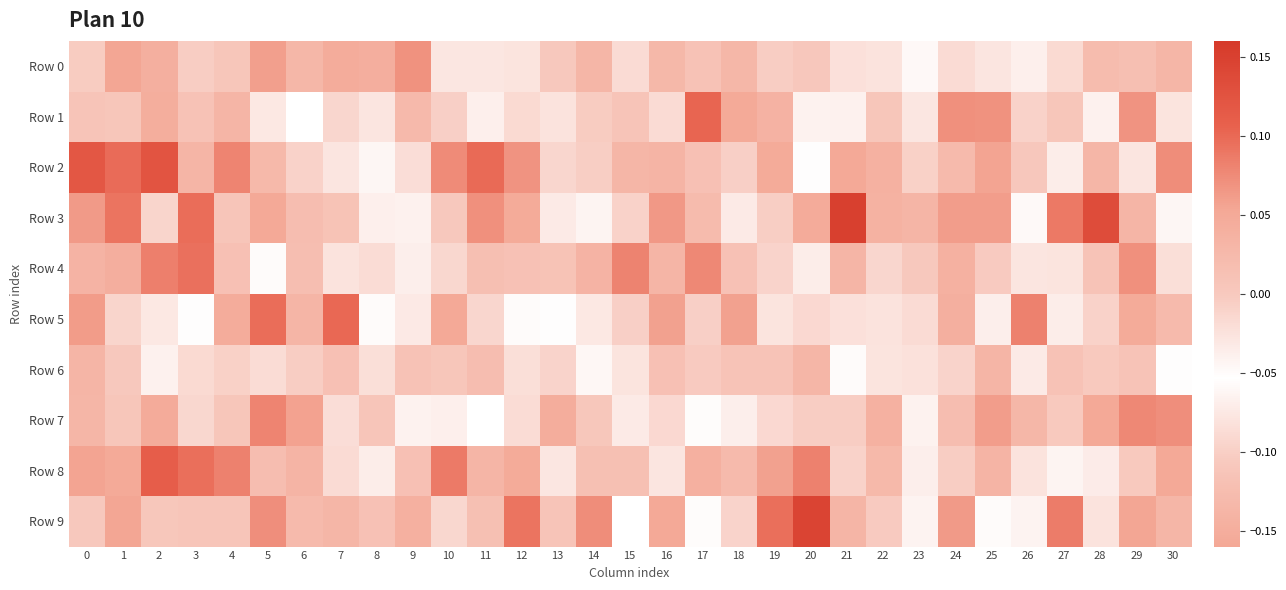

Reading left to right, extract all data points from this chart.

Row 0: 0=-0.0	1=0.1	2=0.0	3=-0.0	4=0.0	5=0.1	6=0.0	7=0.0	8=0.0	9=0.1	10=-0.0	11=-0.0	12=-0.0	13=0.0	14=0.0	15=-0.0	16=0.0	17=0.0	18=0.0	19=-0.0	20=0.0	21=-0.0	22=-0.0	23=-0.1	24=-0.0	25=-0.0	26=-0.0	27=-0.0	28=0.0	29=0.0	30=0.0
Row 1: 0=0.0	1=0.0	2=0.0	3=0.0	4=0.0	5=-0.0	6=-0.1	7=-0.0	8=-0.0	9=0.0	10=-0.0	11=-0.1	12=-0.0	13=-0.1	14=-0.0	15=0.0	16=-0.0	17=0.1	18=0.0	19=0.0	20=-0.0	21=-0.0	22=0.0	23=-0.0	24=0.1	25=0.1	26=-0.0	27=0.0	28=-0.1	29=0.1	30=-0.0
Row 2: 0=0.1	1=0.1	2=0.1	3=0.0	4=0.1	5=0.0	6=-0.0	7=-0.0	8=-0.0	9=-0.0	10=0.1	11=0.1	12=0.1	13=-0.0	14=-0.0	15=0.0	16=0.0	17=0.0	18=-0.0	19=0.0	20=-0.1	21=0.1	22=0.0	23=-0.0	24=0.0	25=0.1	26=0.0	27=-0.1	28=0.0	29=-0.0	30=0.1
Row 3: 0=0.1	1=0.1	2=-0.0	3=0.1	4=0.0	5=-0.2	6=0.0	7=0.0	8=-0.1	9=-0.1	10=0.0	11=0.1	12=0.0	13=-0.1	14=-0.0	15=-0.0	16=0.1	17=0.0	18=-0.0	19=-0.1	20=0.0	21=0.2	22=0.0	23=0.0	24=0.1	25=0.1	26=-0.1	27=0.1	28=0.1	29=0.0	30=-0.1
Row 4: 0=0.0	1=0.0	2=0.1	3=0.1	4=0.0	5=-0.0	6=0.0	7=-0.0	8=-0.1	9=-0.1	10=-0.0	11=0.0	12=0.0	13=0.0	14=0.0	15=0.1	16=0.0	17=0.1	18=0.0	19=-0.0	20=-0.0	21=0.0	22=-0.0	23=0.0	24=0.0	25=-0.0	26=-0.0	27=-0.0	28=0.0	29=0.1	30=-0.0
Row 5: 0=0.1	1=-0.0	2=-0.0	3=-0.1	4=0.0	5=0.1	6=0.0	7=0.1	8=-0.1	9=-0.0	10=0.1	11=-0.0	12=-0.0	13=-0.1	14=-0.1	15=-0.0	16=0.1	17=-0.0	18=0.1	19=-0.1	20=-0.1	21=-0.0	22=-0.1	23=-0.0	24=0.0	25=-0.0	26=0.1	27=-0.0	28=-0.0	29=0.0	30=0.0
Row 6: 0=0.0	1=0.0	2=-0.0	3=-0.1	4=-0.1	5=-0.1	6=-0.0	7=0.0	8=-0.0	9=0.0	10=0.0	11=0.0	12=-0.0	13=-0.1	14=-0.0	15=-0.0	16=0.0	17=-0.0	18=0.0	19=0.0	20=0.0	21=-0.1	22=-0.1	23=-0.1	24=-0.0	25=0.0	26=-0.0	27=0.0	28=-0.0	29=0.0	30=-0.1
Row 7: 0=0.0	1=0.0	2=0.0	3=-0.0	4=0.0	5=0.1	6=0.1	7=-0.0	8=0.0	9=-0.1	10=-0.1	11=-0.1	12=-0.0	13=0.0	14=0.0	15=-0.0	16=-0.0	17=-0.1	18=-0.0	19=-0.0	20=-0.0	21=-0.0	22=0.0	23=-0.0	24=0.0	25=0.1	26=0.0	27=-0.0	28=0.1	29=0.1	30=0.1
Row 8: 0=0.1	1=0.0	2=0.1	3=0.1	4=0.1	5=0.0	6=0.0	7=-0.0	8=-0.0	9=0.0	10=0.1	11=0.0	12=0.0	13=-0.0	14=0.0	15=0.0	16=-0.0	17=0.0	18=0.0	19=0.1	20=0.1	21=-0.0	22=0.0	23=-0.0	24=-0.0	25=0.0	26=-0.0	27=-0.1	28=-0.0	29=-0.0	30=0.1
Row 9: 0=0.0	1=0.1	2=0.0	3=0.0	4=0.0	5=0.1	6=0.0	7=0.0	8=0.0	9=0.0	10=-0.0	11=0.0	12=0.1	13=0.0	14=0.1	15=-0.1	16=0.1	17=-0.1	18=-0.0	19=0.1	20=0.1	21=0.0	22=-0.0	23=-0.0	24=0.1	25=-0.1	26=-0.0	27=0.1	28=-0.0	29=0.1	30=0.0